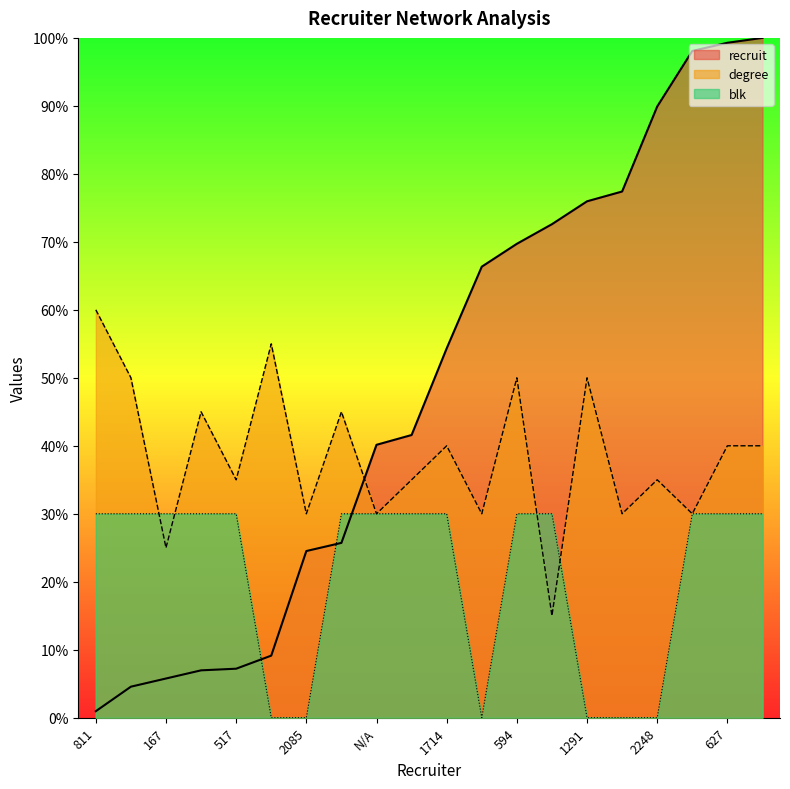

True or false: blk has more than 2 interior local peaks.

False